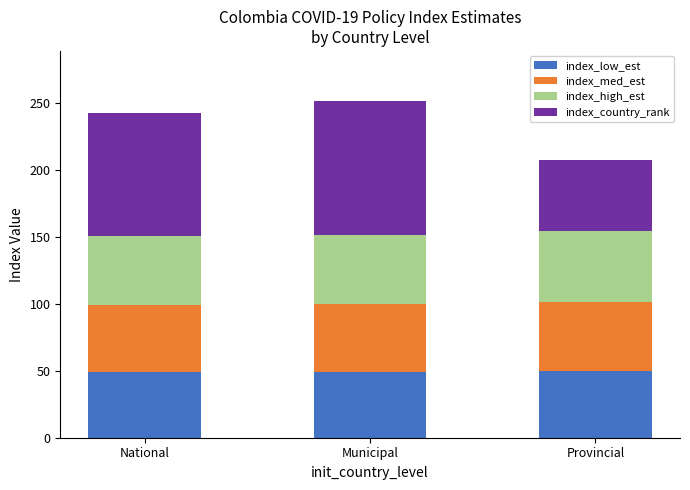

What is the average value of the index_low_est series?

49.5